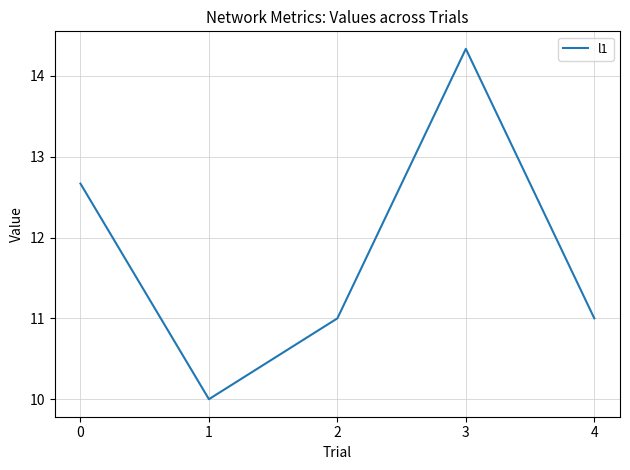

What is the average value?

11.8